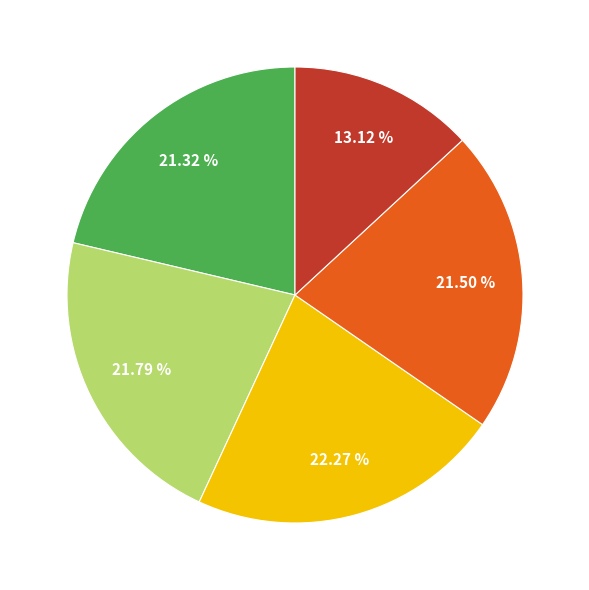

How many slices are in this pie chart?

5